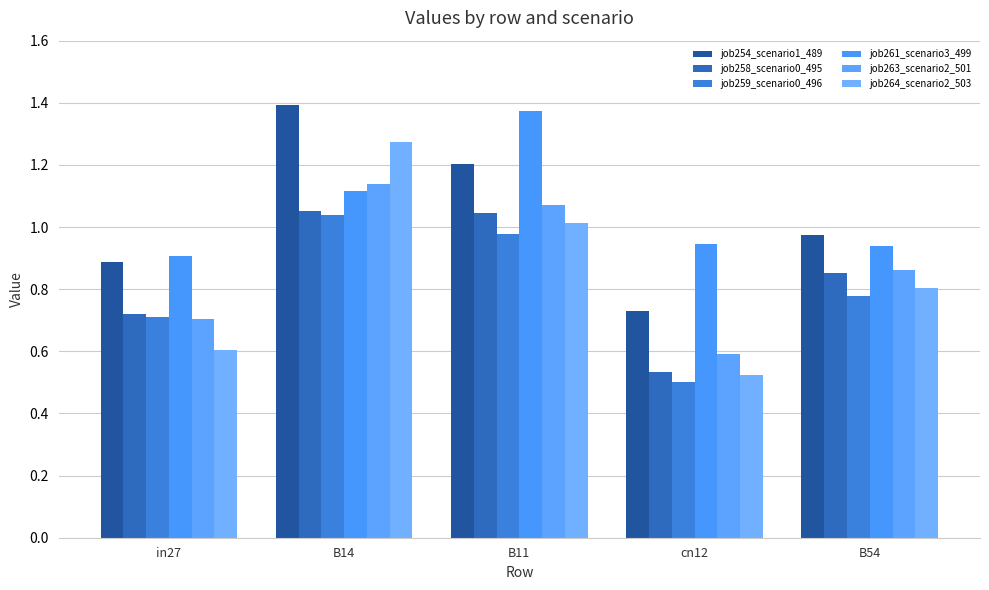

Which label corresponds to the largest value in the chart?

B14